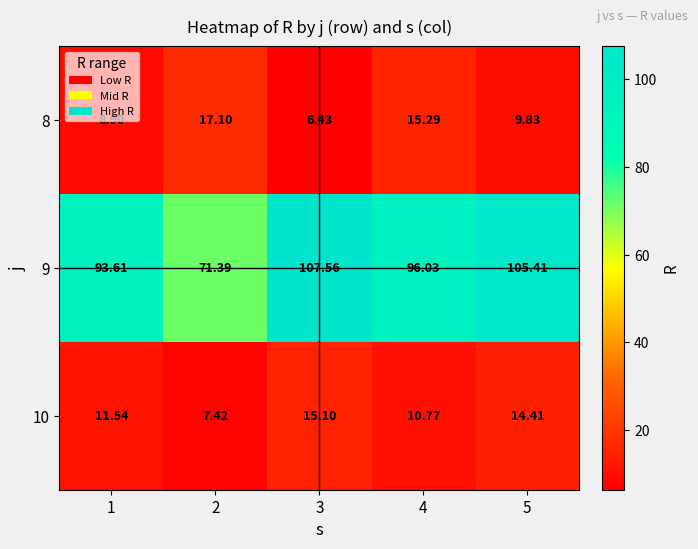

Is the value of 9 at 5 greater than the value of 10 at 2?

Yes